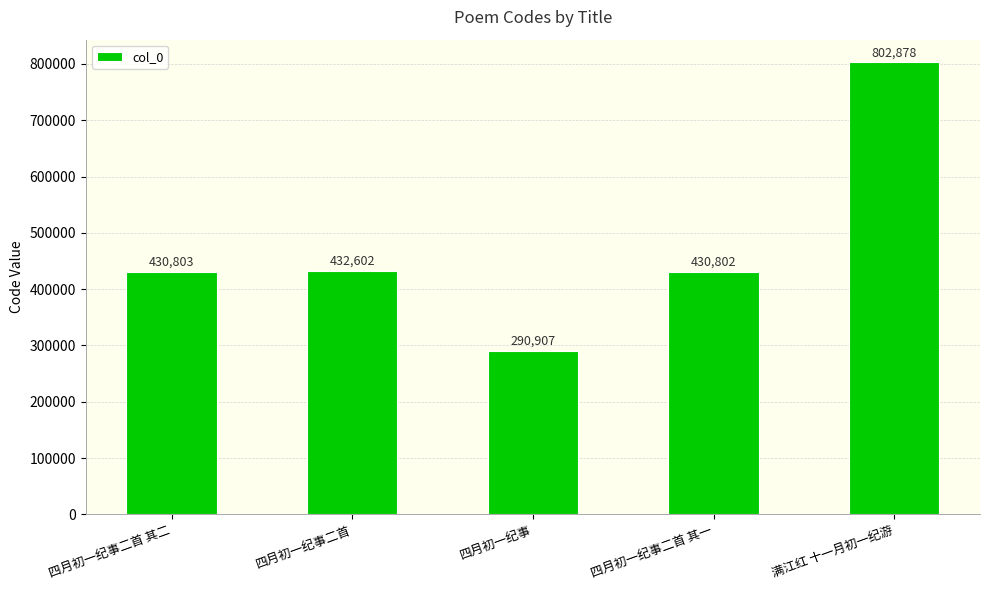

Reading left to right, list all the values displayed in this chart.

430803	432602	290907	430802	802878